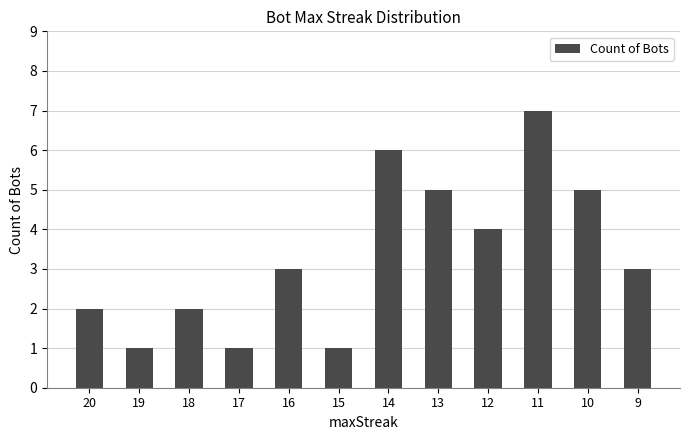

Reading right to left, transcribe all the data shown in this chart.

3	5	7	4	5	6	1	3	1	2	1	2